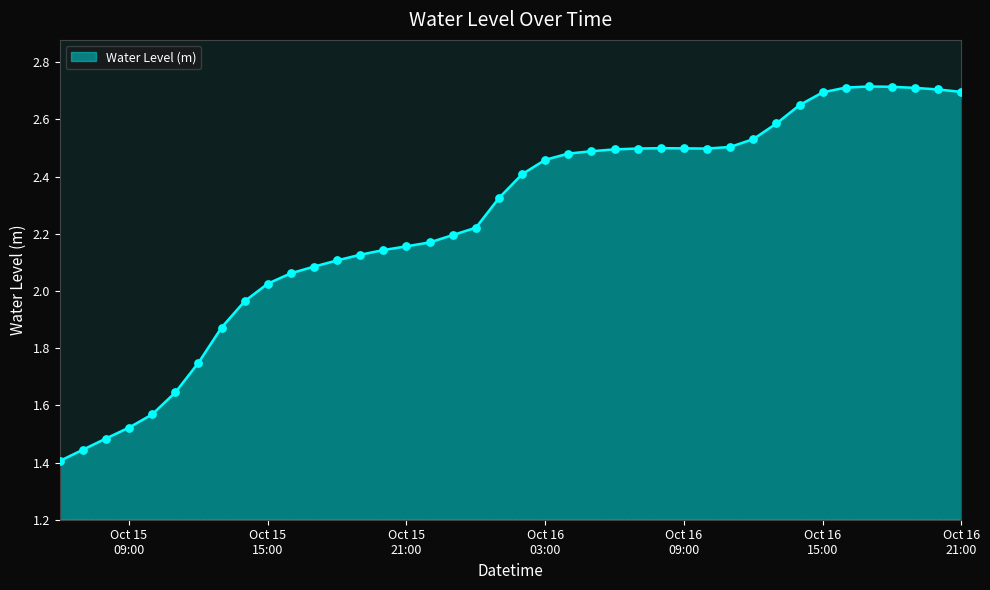

What is the maximum value shown in the chart?

2.7